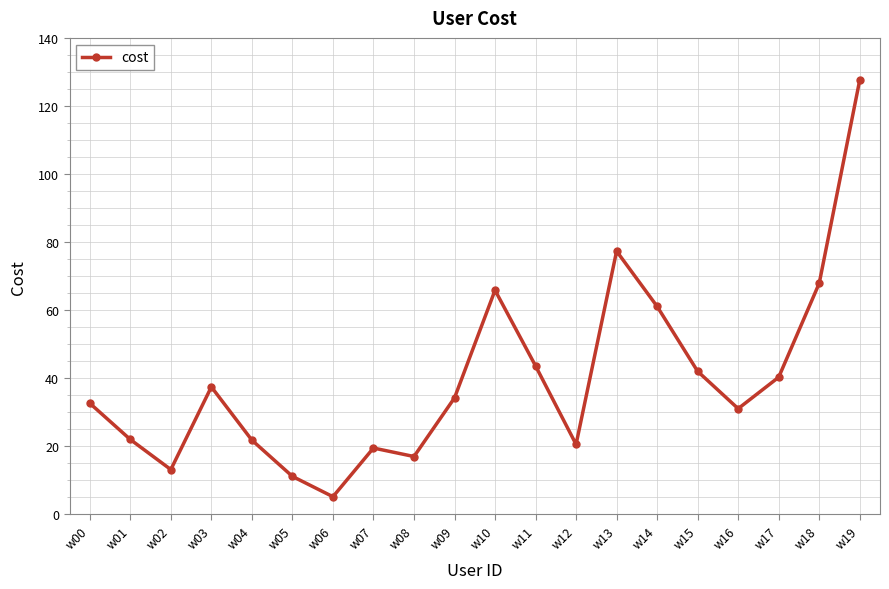

At which label does the data first exceed 34?

w03